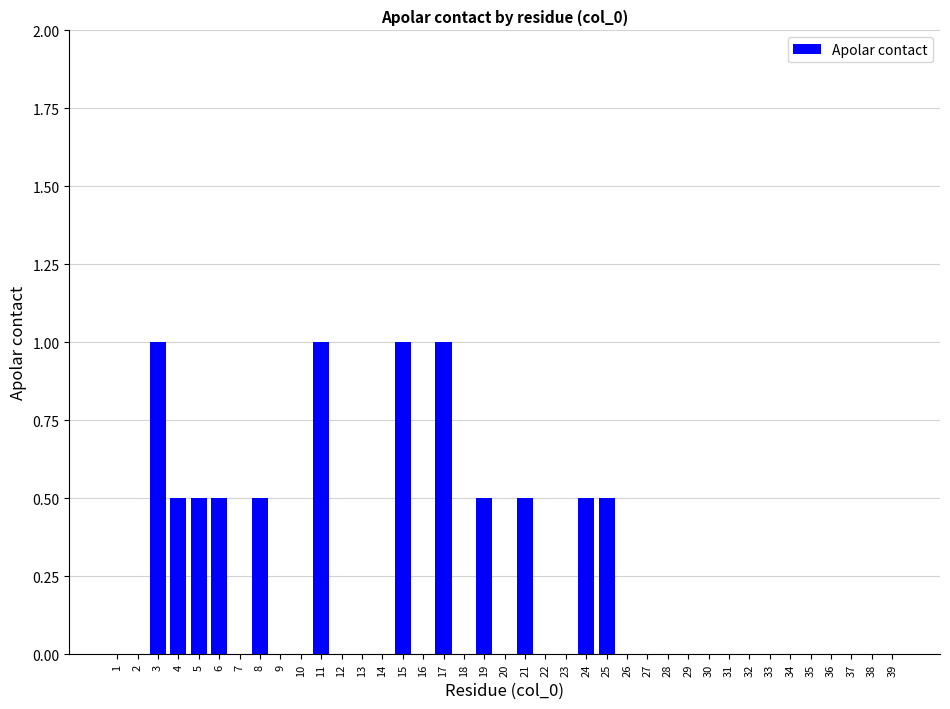

What is the sum of all values?

8.0